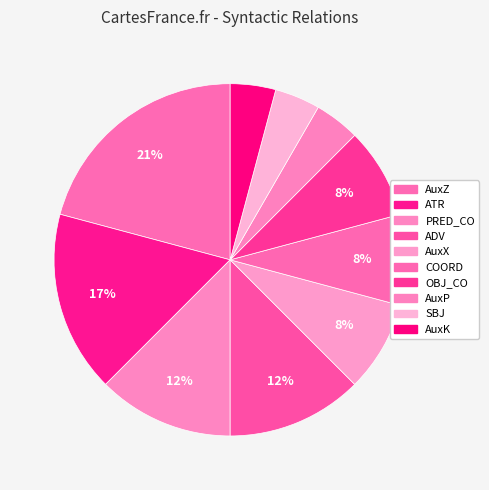

To the nearest percent, what percentage of the pie is AuxK?

4%